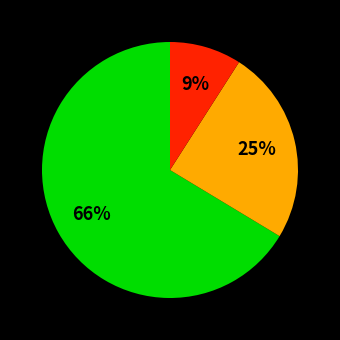

Is there any slice that represents more than half of the pie?

Yes